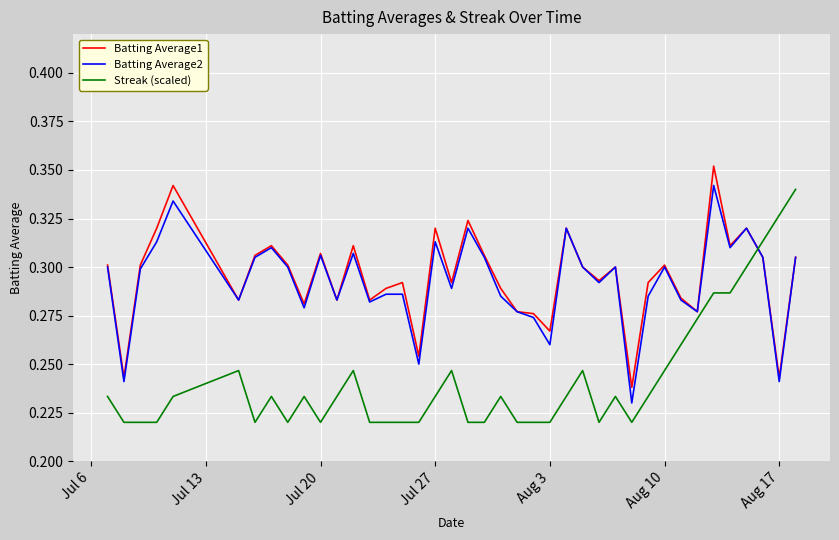

After their last crossing, which series has the higher values: Batting Average2 or Streak (scaled)?

Streak (scaled)